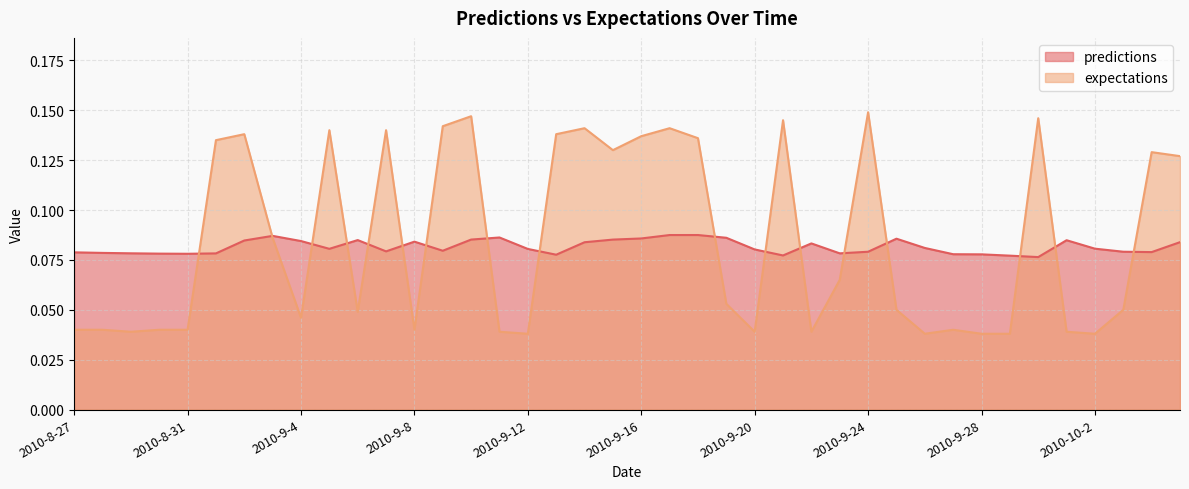

True or false: predictions has more than 2 interior local peaks.

True